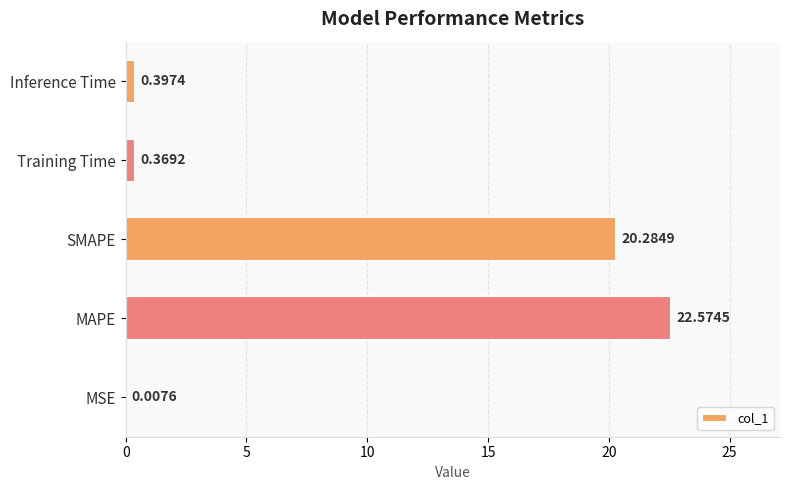

What is the sum of the values at Inference Time and SMAPE?

20.7